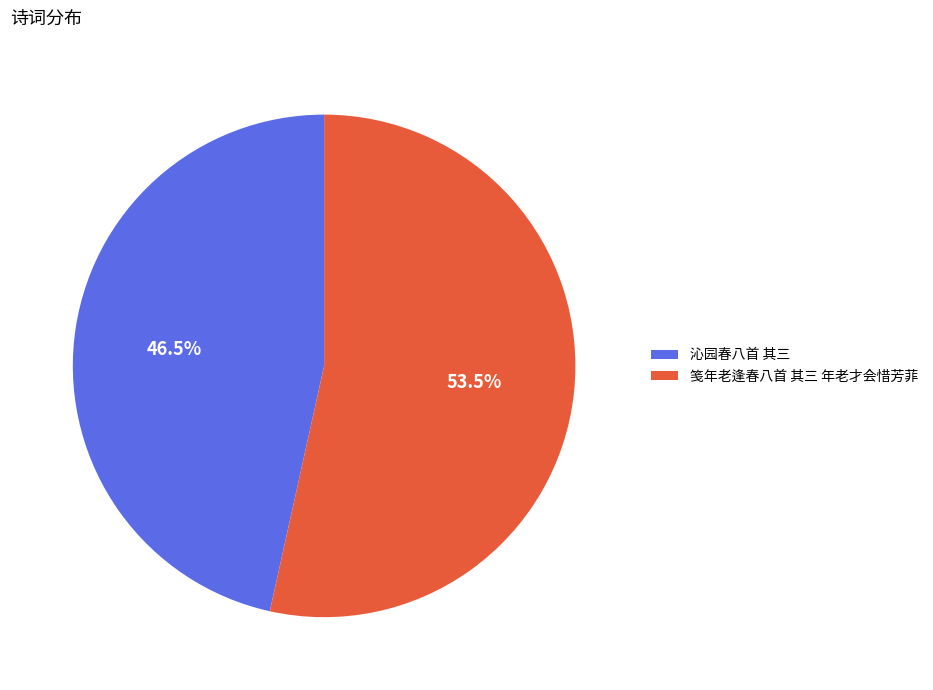

Combined, do 沁园春八首 其三 and 笺年老逢春八首 其三 年老才会惜芳菲 account for over 50%?

Yes